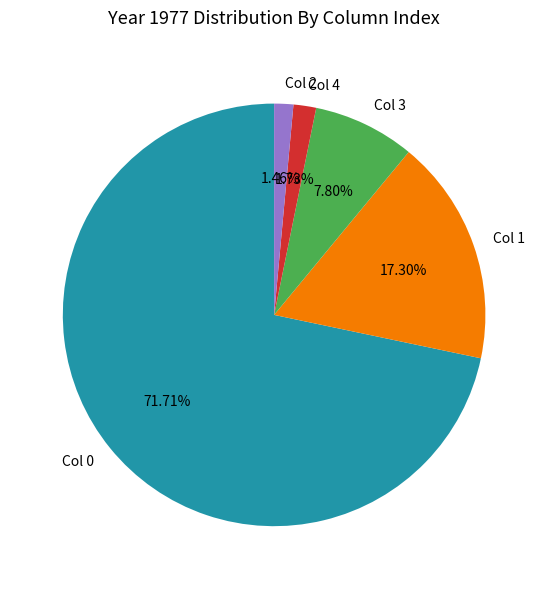

Which category accounts for the majority?

Col 0